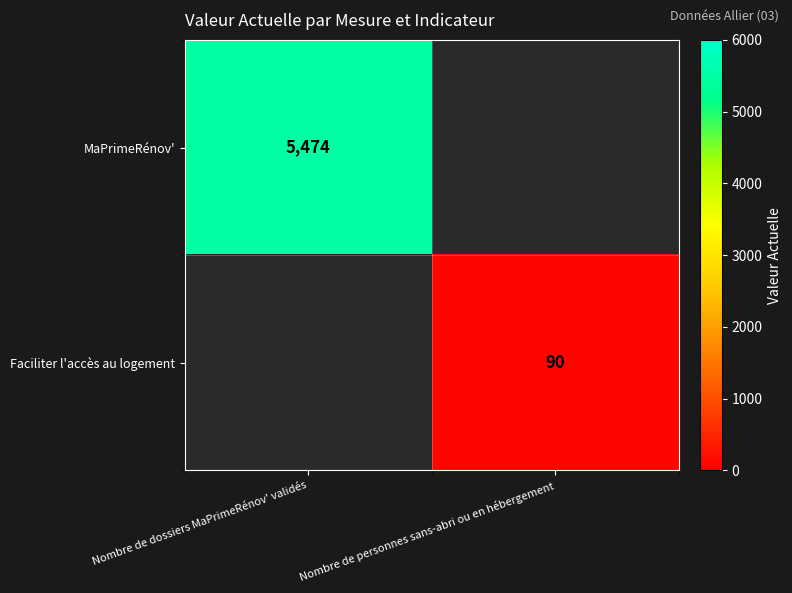

The MaPrimeRénov' series shows 7339 at Nombre de dossiers MaPrimeRénov' validés. True or false?

False